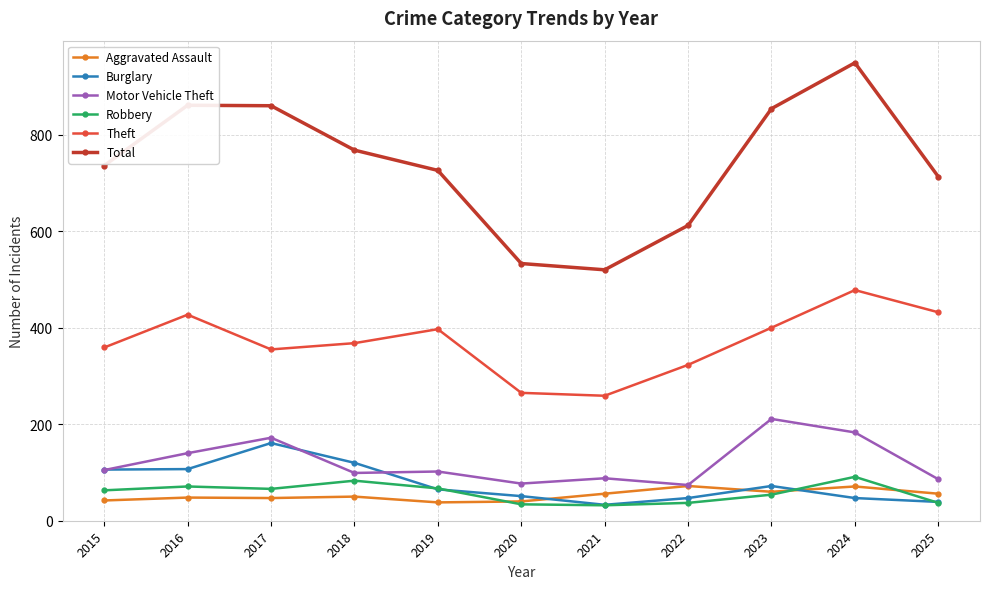

What is the average value of the Burglary series?

77